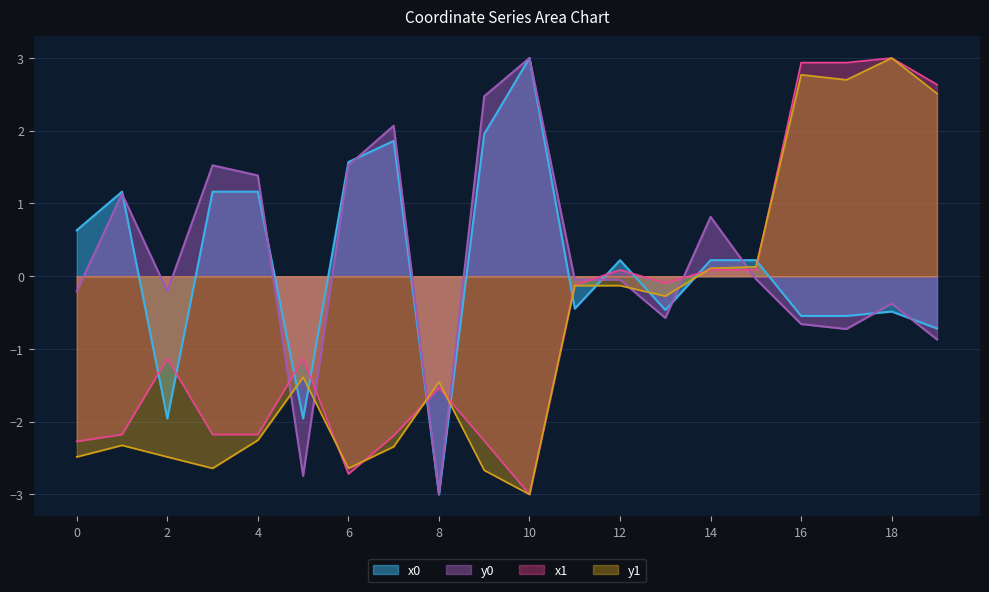

What is the minimum value for y1?

-3.0